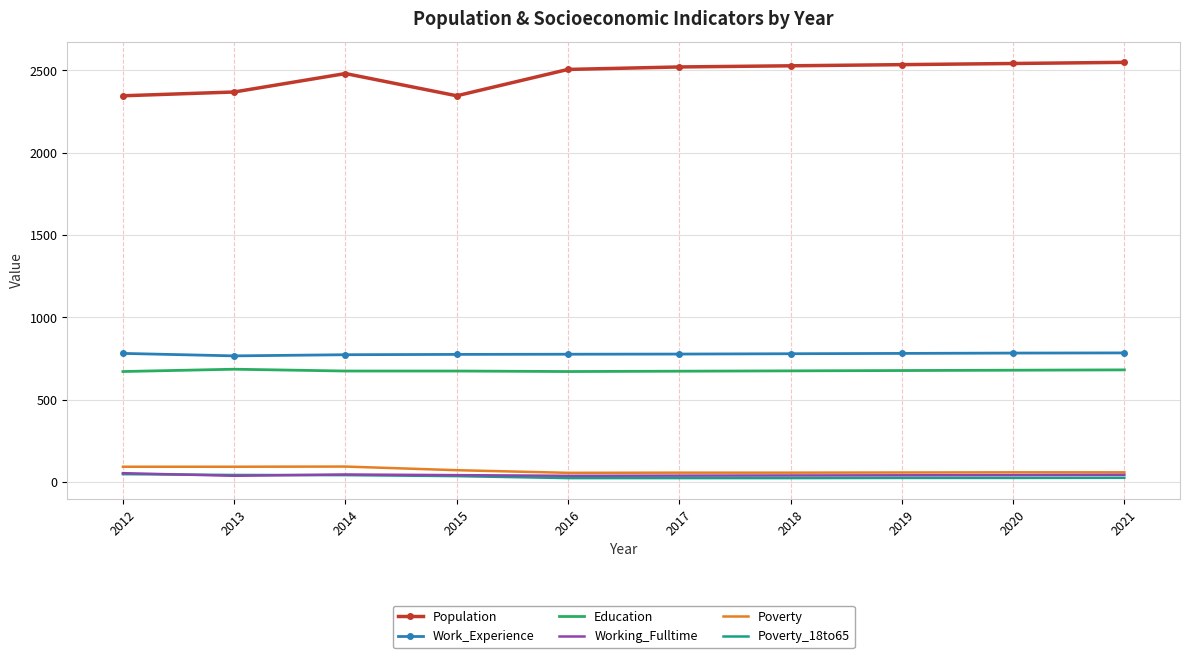

True or false: Population and Working_Fulltime cross at least once.

False